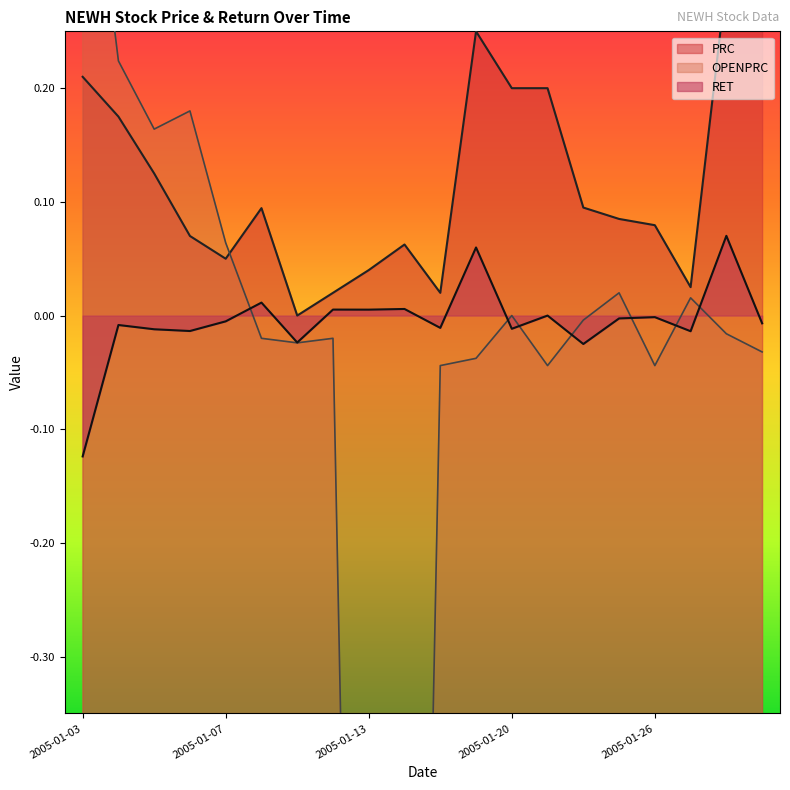

At 2005-01-28, list the series in order from smallest to largest.

OPENPRC, RET, PRC